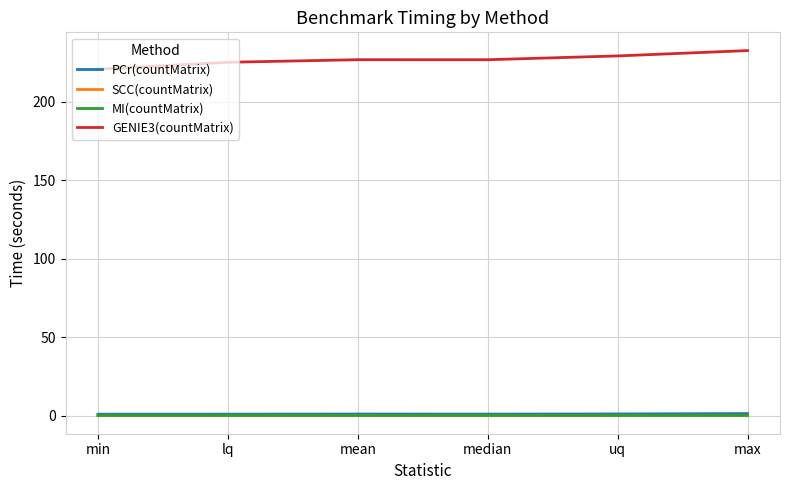

True or false: GENIE3(countMatrix) and SCC(countMatrix) cross at least once.

False